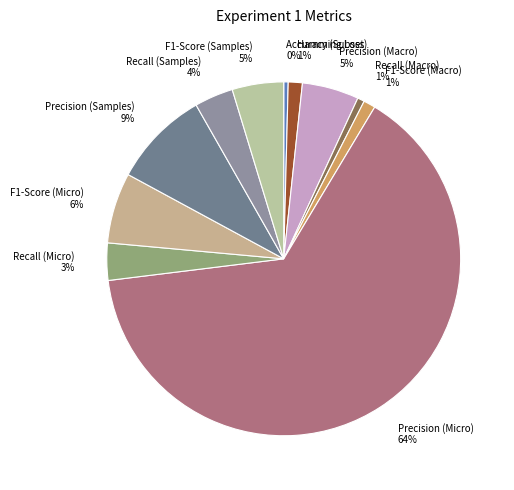

To the nearest percent, what is the combined percentage of F1-Score (Macro) and Precision (Samples)?

10%